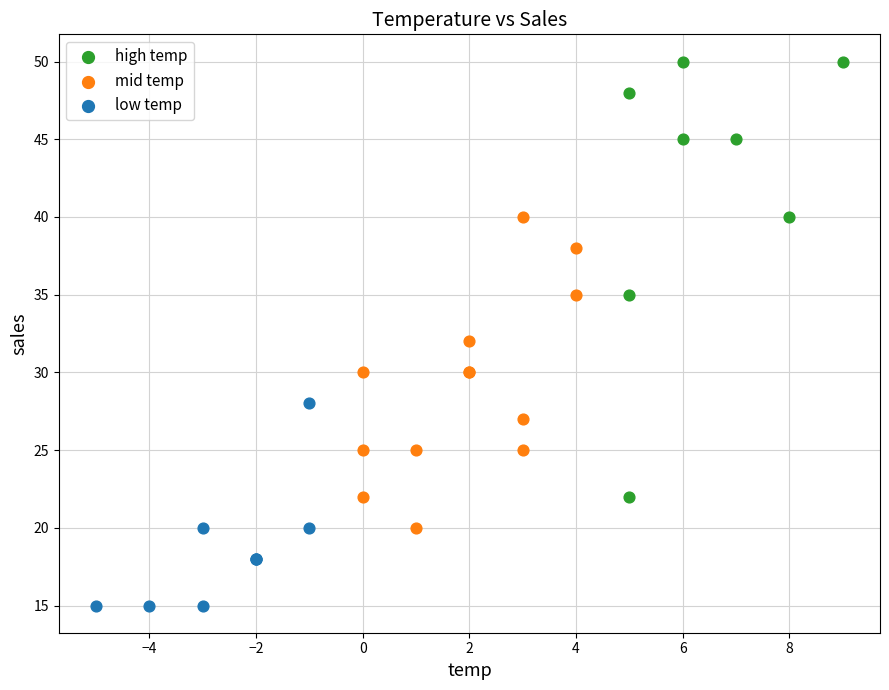

Which series has the largest Y range (max minus min)?

high temp